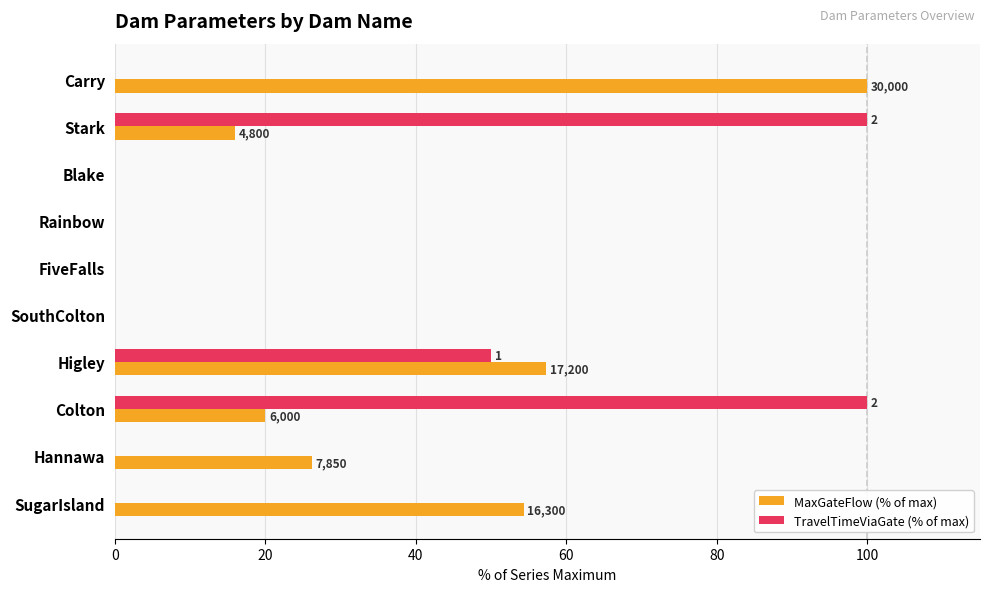

What is the highest value of the TravelTimeViaGate (% of max) series?

100.0